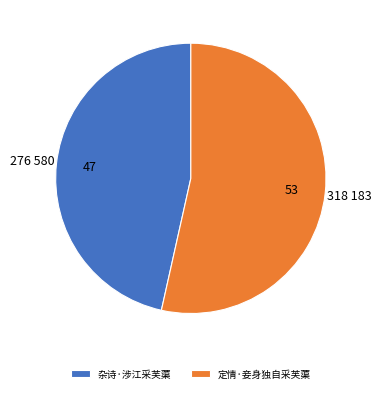

Do 杂诗·涉江采芙蕖 and 定情·妾身独自采芙蕖 together represent more than half of the pie?

Yes